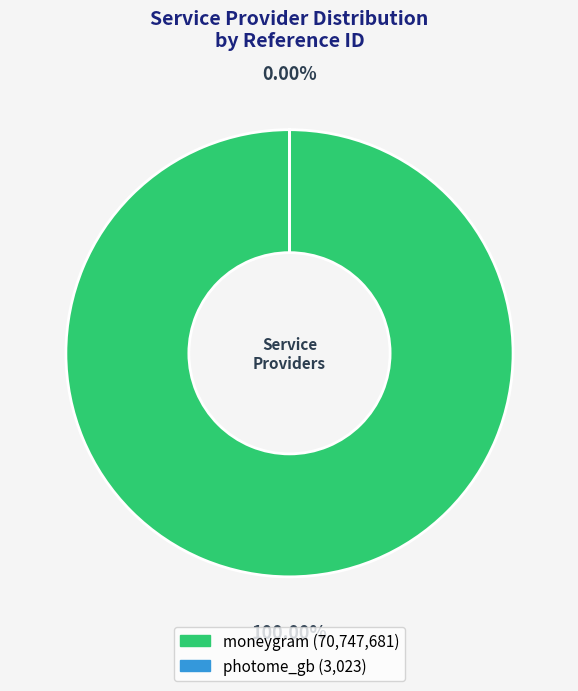

Which slice is the largest?

moneygram